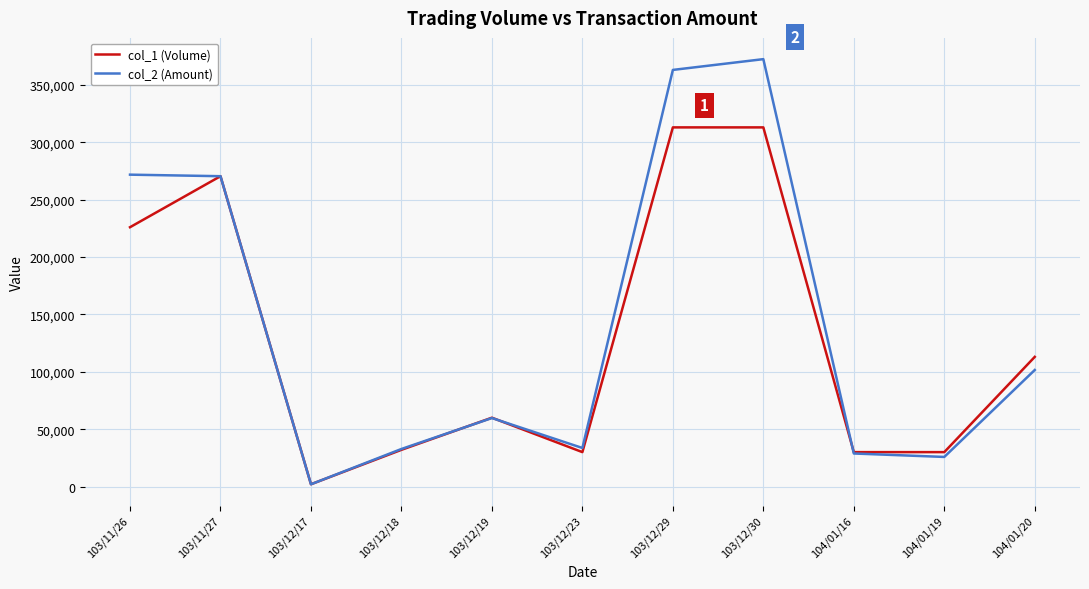

Is it true that col_1 (Volume) equals 270460 at 103/11/27?

True